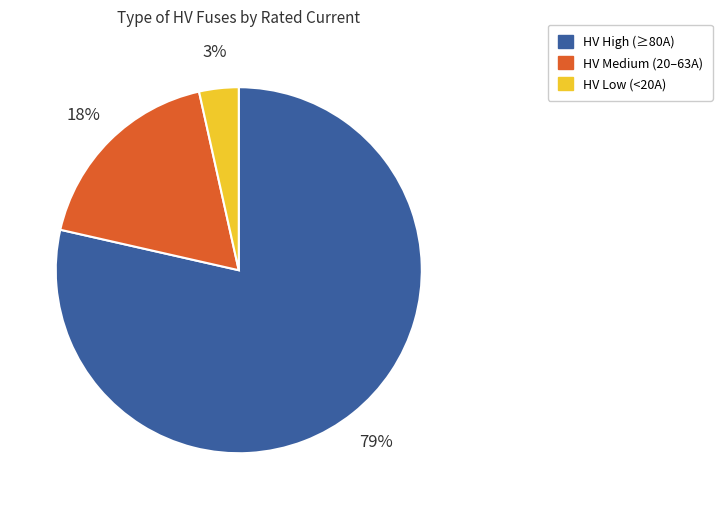

To the nearest percent, what is the average slice percentage?

33%